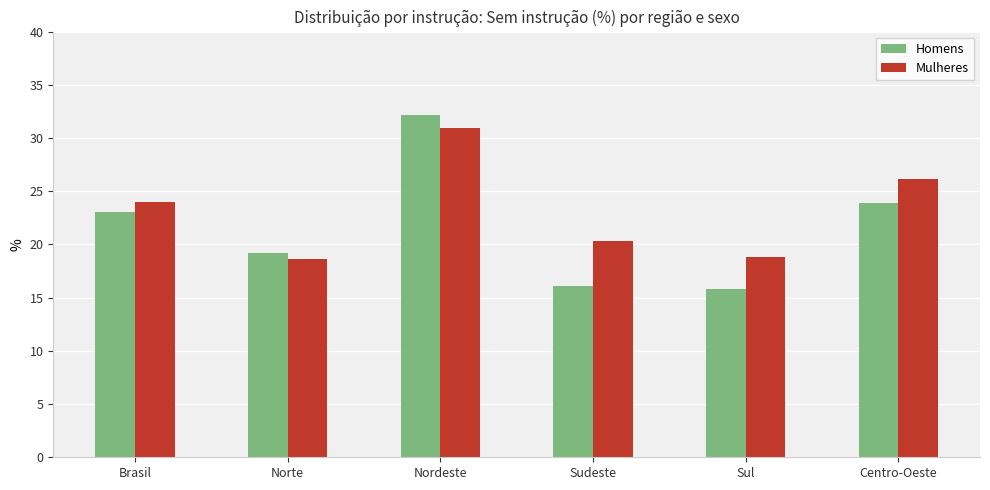

The value of Mulheres at Norte is 18.6. True or false?

True